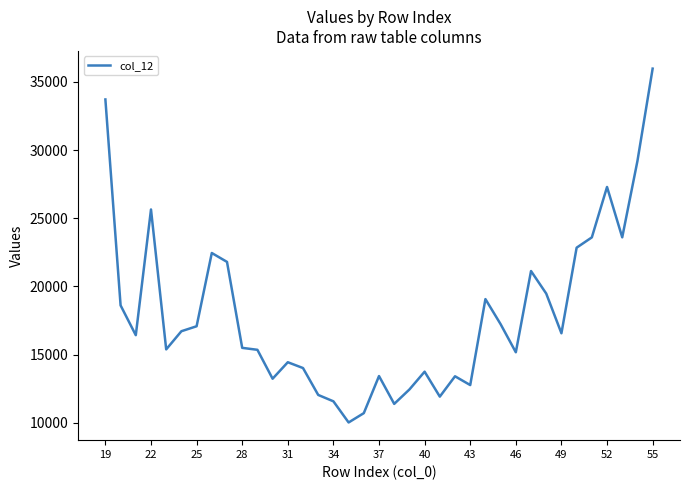

What is the greatest value displayed?

35971.5